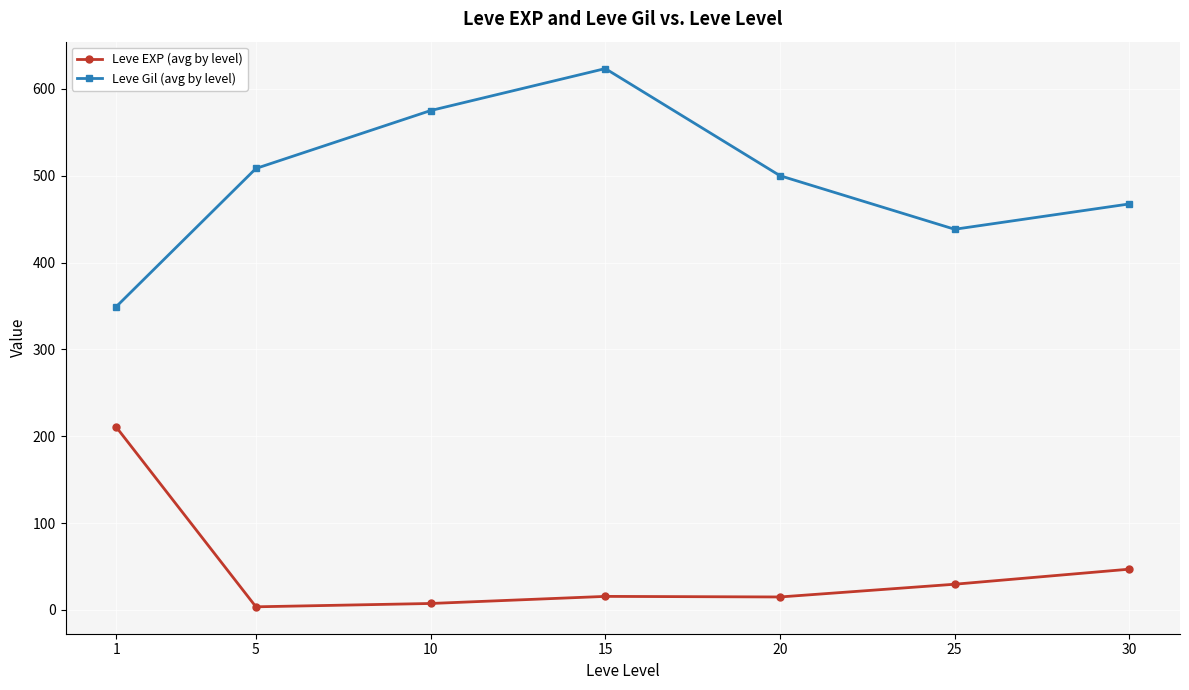

True or false: Leve Gil (avg by level) has more than 0 interior local peaks.

True